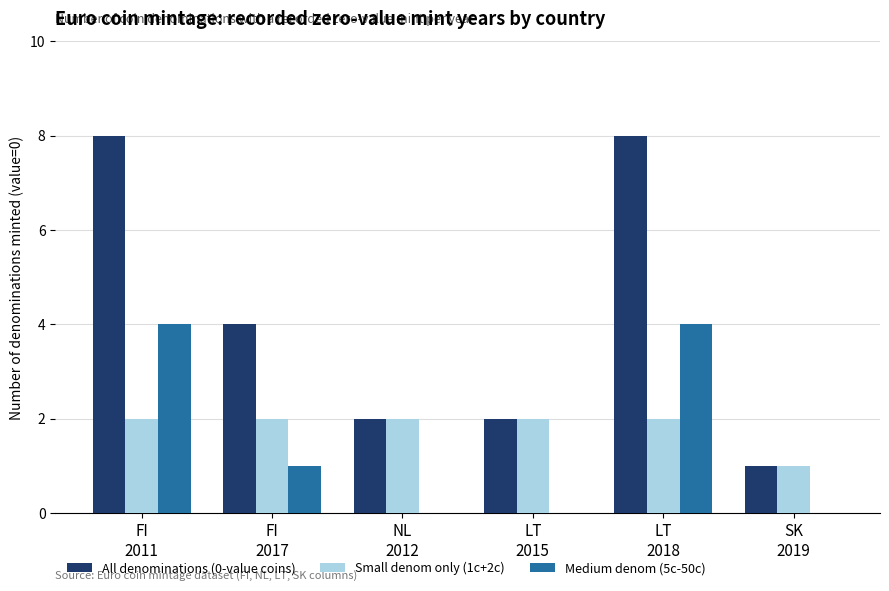

What are all the series names shown in the legend?

All denominations (0-value coins), Small denom only (1c+2c), Medium denom (5c-50c)